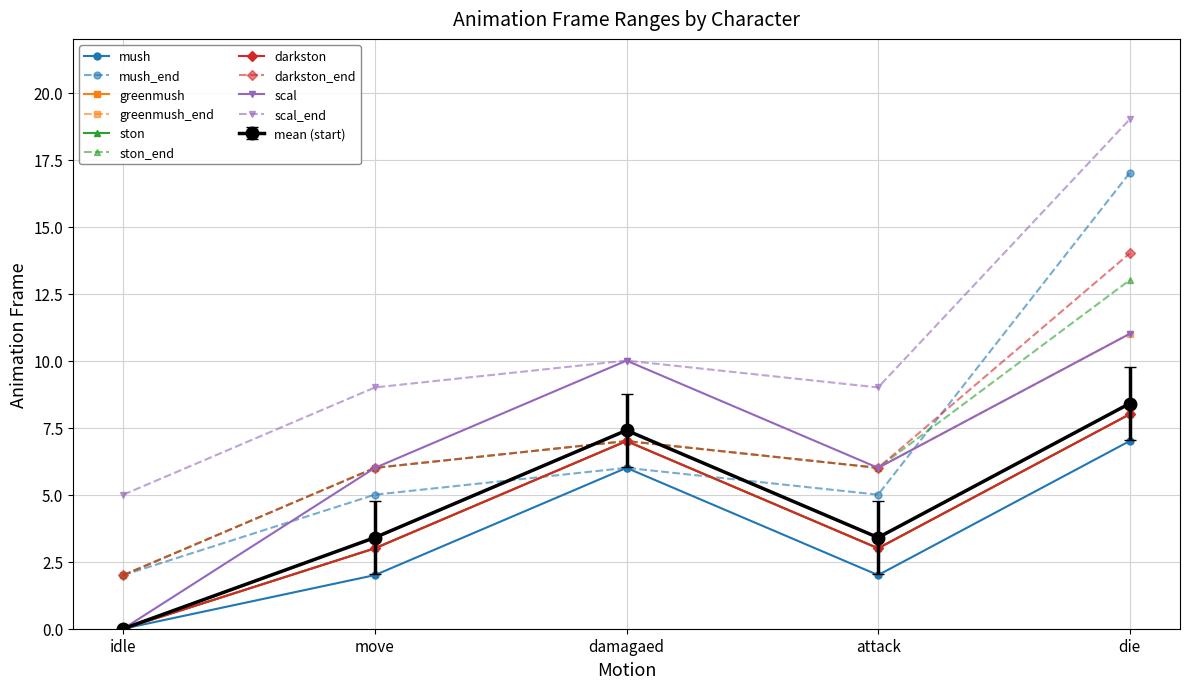

The value of mush at die is 7. True or false?

True